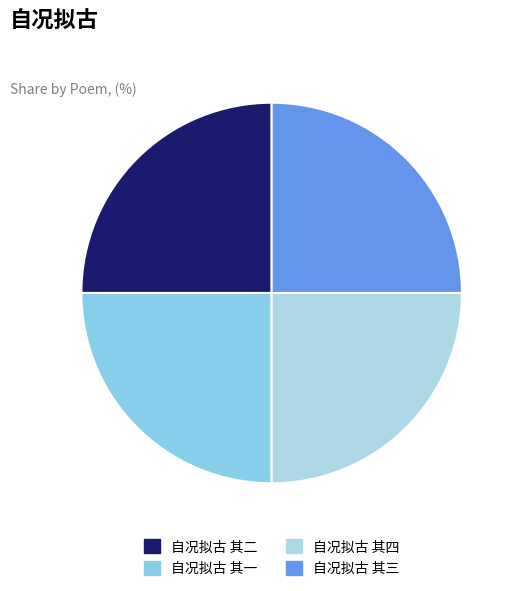

Is there any slice that represents more than half of the pie?

No